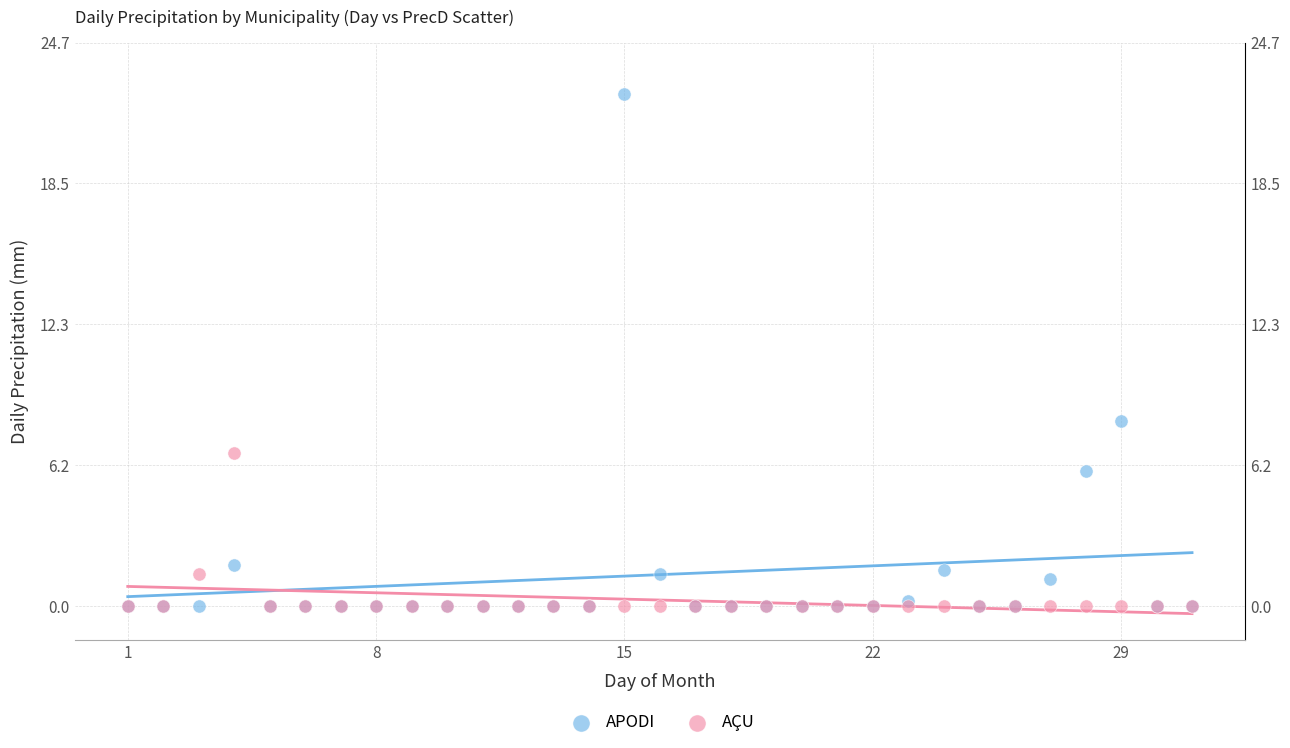

Which series has the largest Y range (max minus min)?

APODI